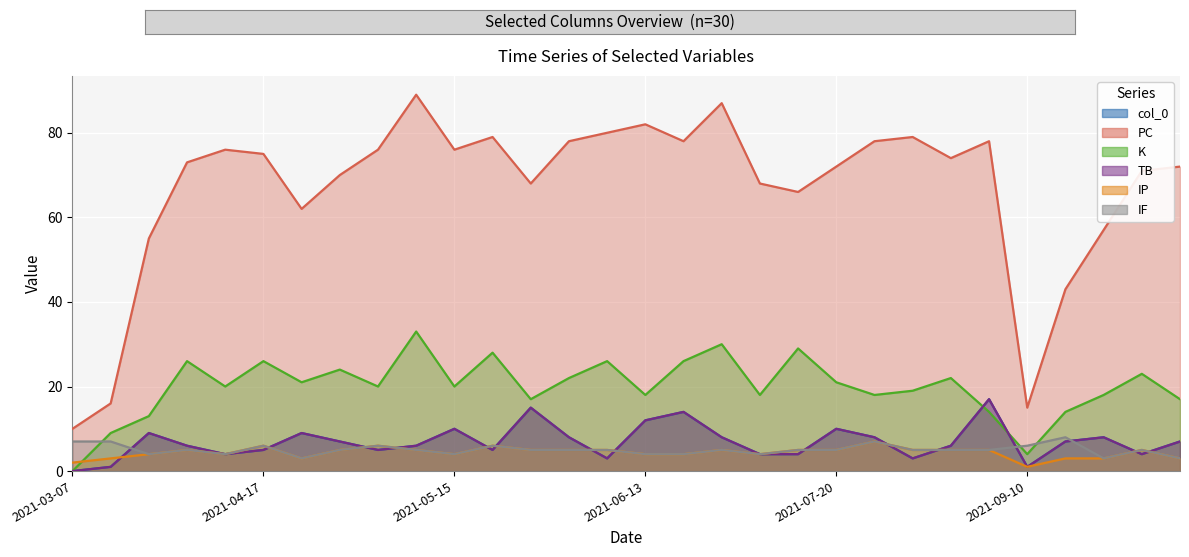

True or false: IF and K cross at least once.

True